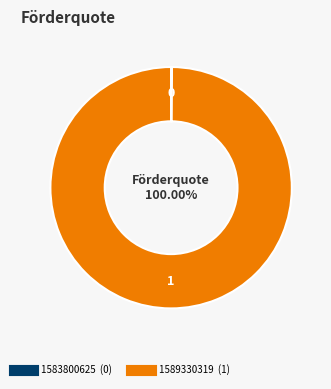

Does any single category account for the majority?

Yes